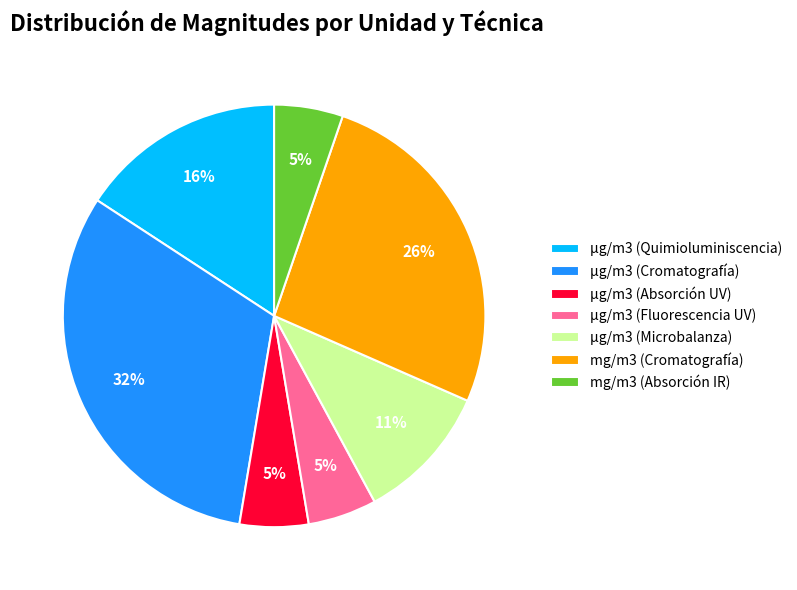

Combined, do mg/m3 (Absorción IR) and µg/m3 (Fluorescencia UV) account for over 50%?

No